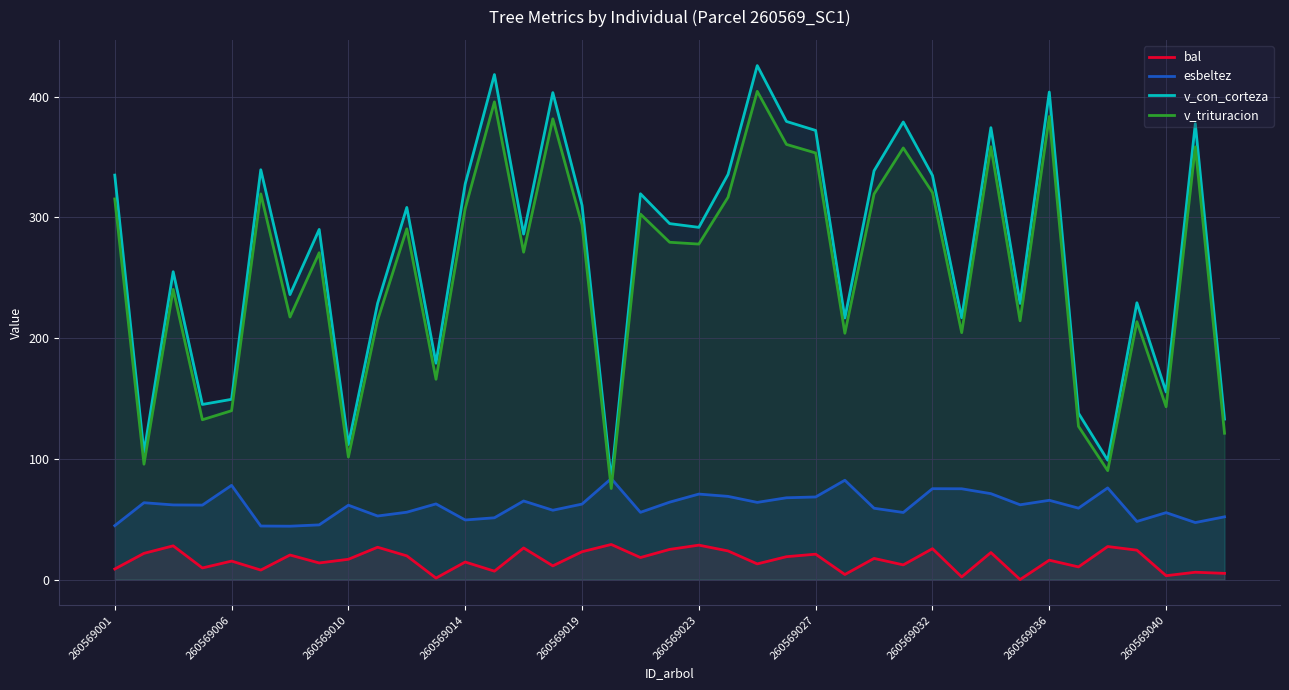

True or false: v_con_corteza and esbeltez cross at least once.

True